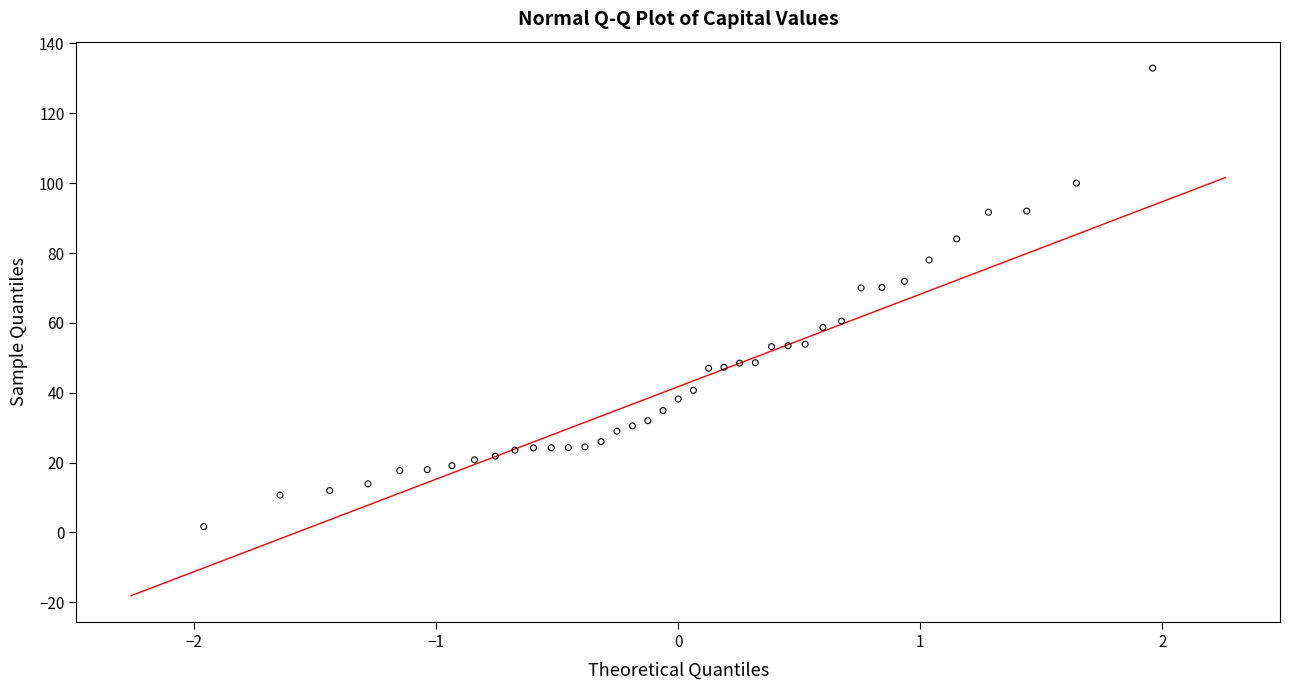

What is the range of Y values (max minus min)?

131.3